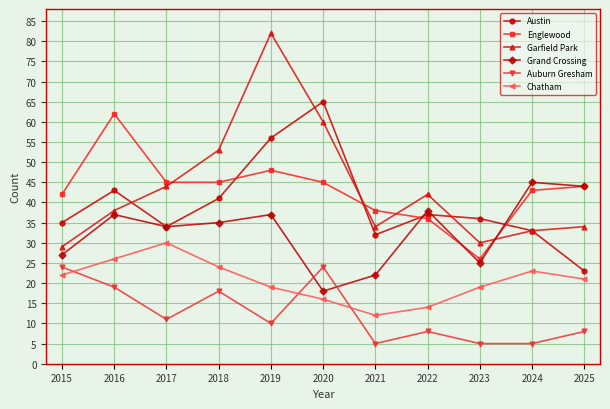

Count the number of categories in the chart.

11